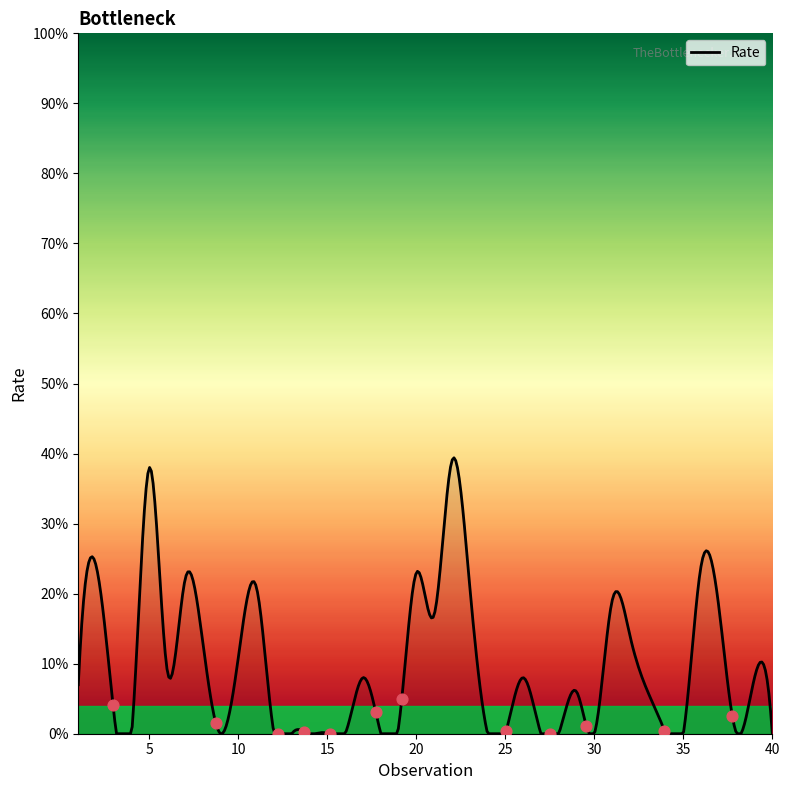

What is the greatest value displayed?

39.4